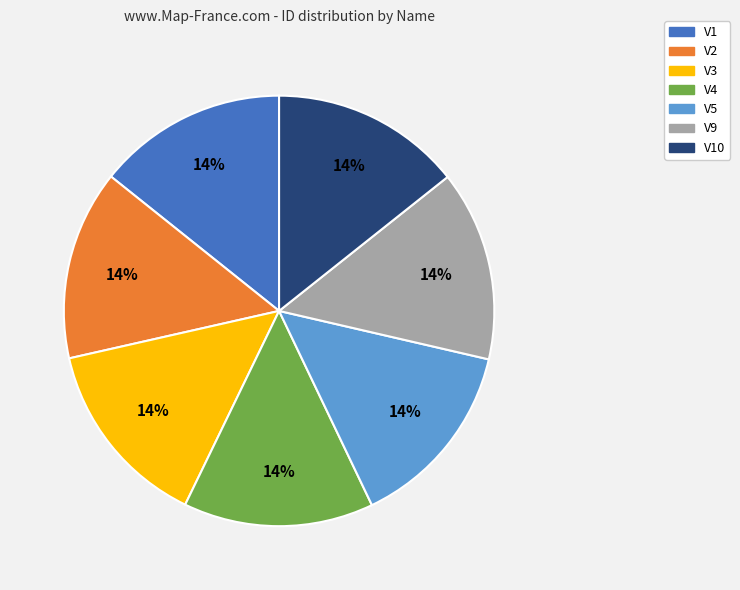

To the nearest percent, what is the average slice percentage?

14%